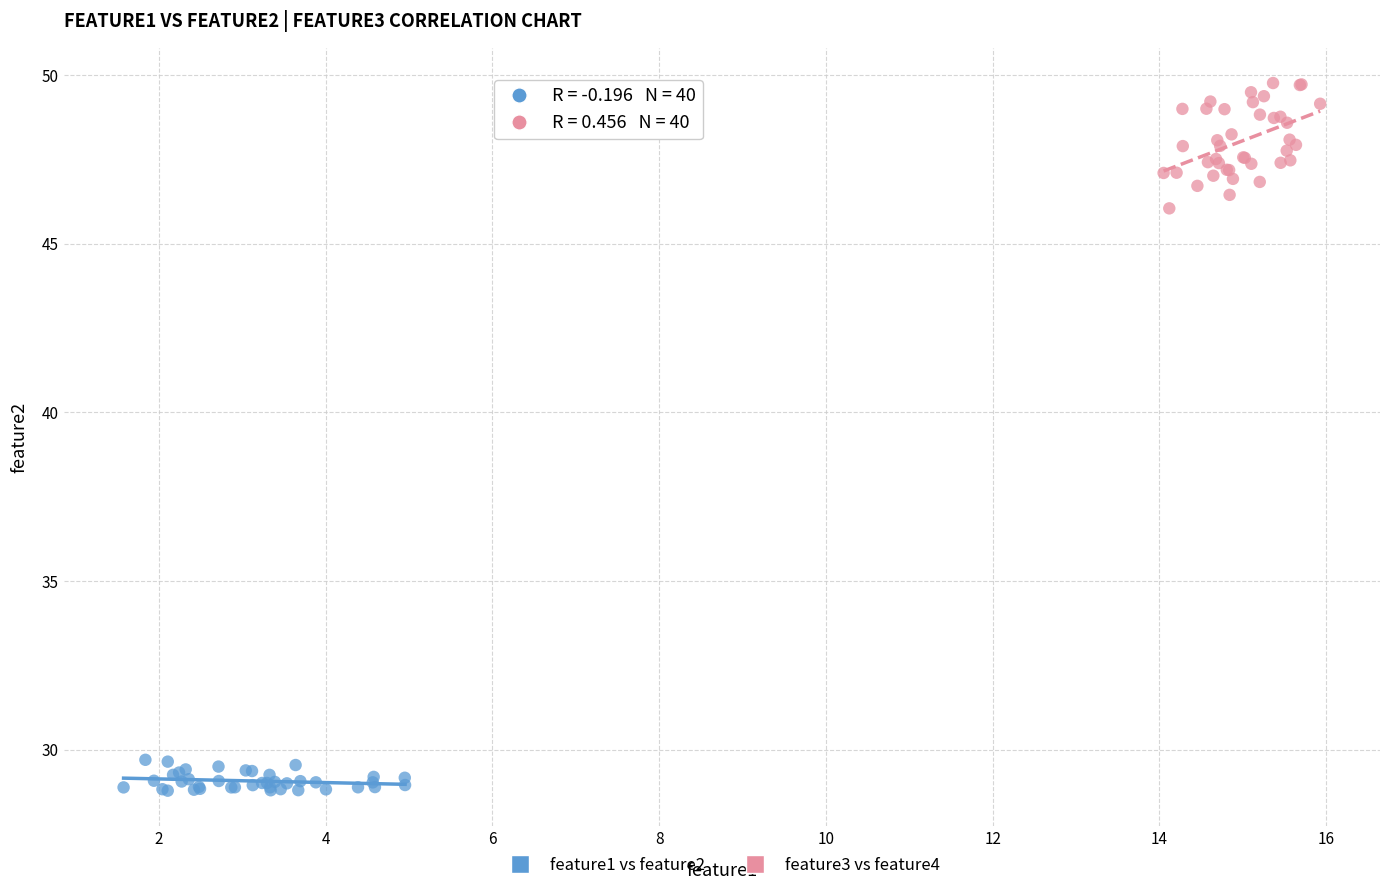

Which series reaches the minimum Y coordinate?

feature1 vs feature2